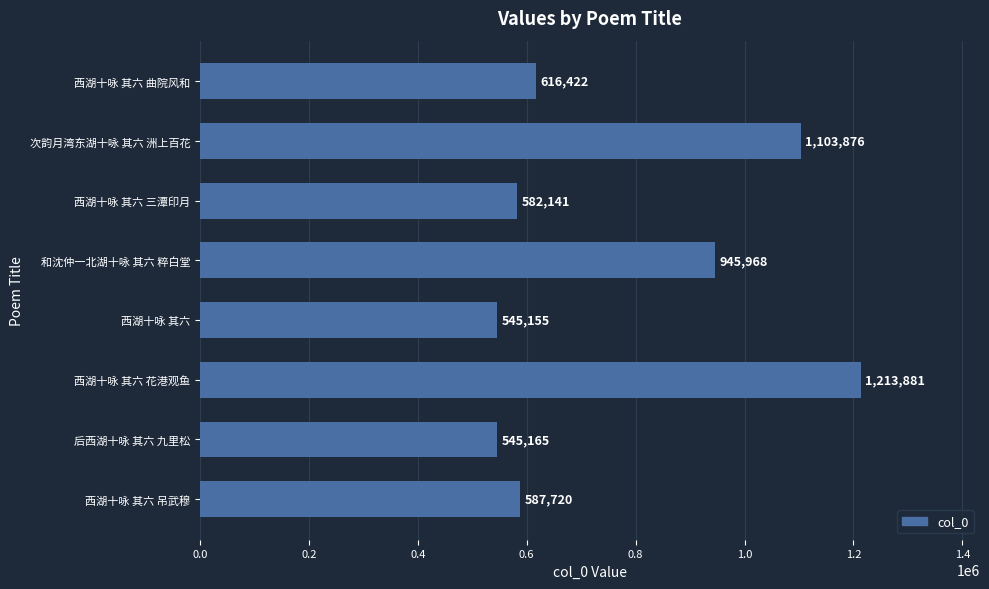

Where is the data nearest to the value 879518?

和沈仲一北湖十咏 其六 粹白堂